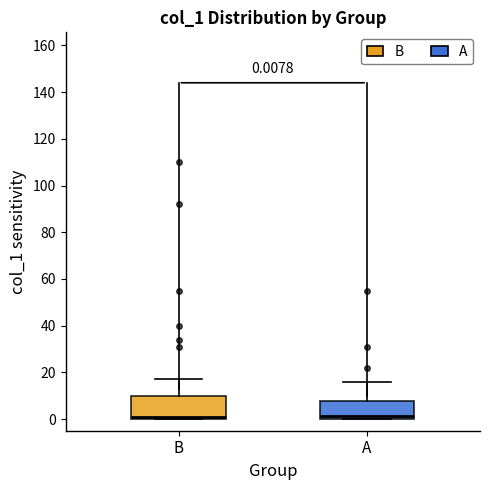

Which box is the tallest, from its lower edge to its upper edge?

B